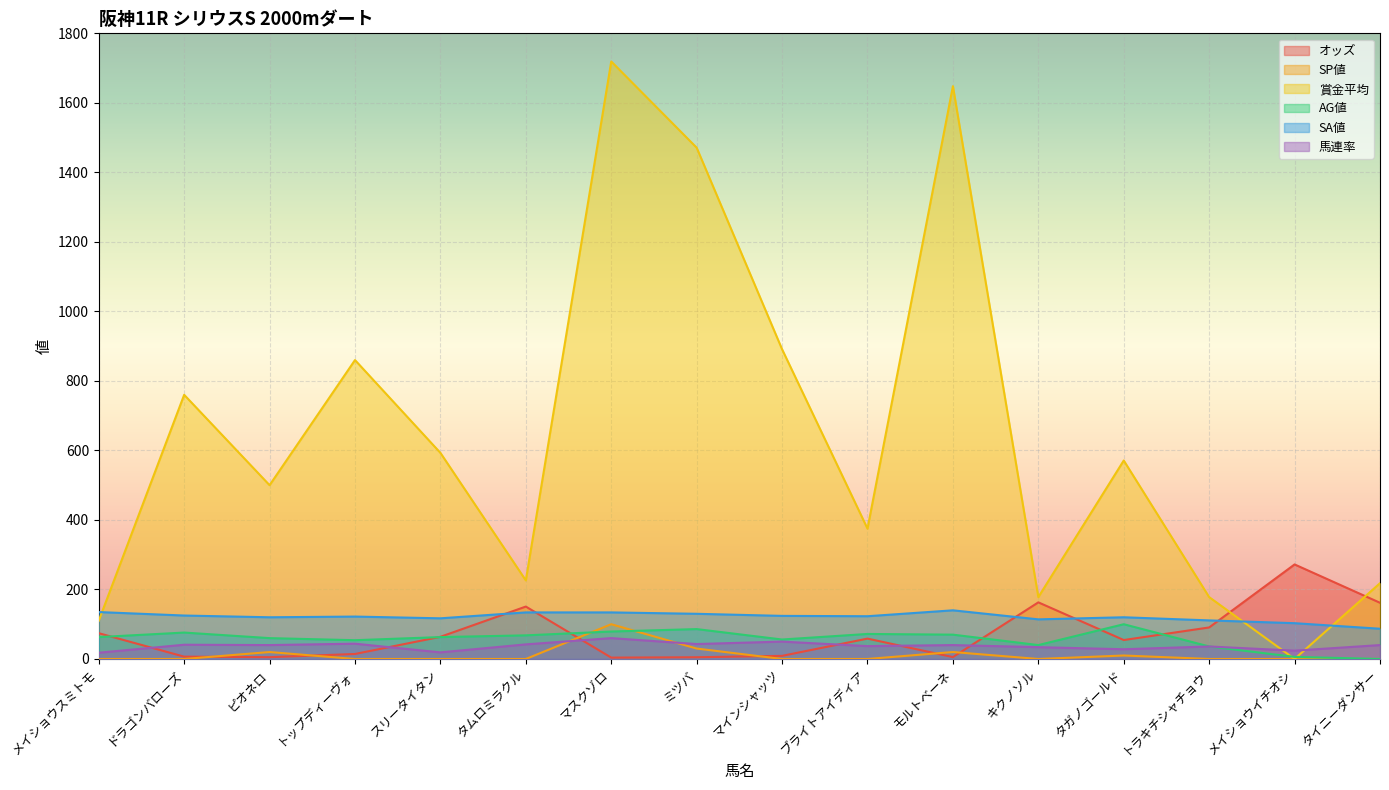

List the series in order of their peak value, highest first.

賞金平均, オッズ, SA値, SP値, AG値, 馬連率